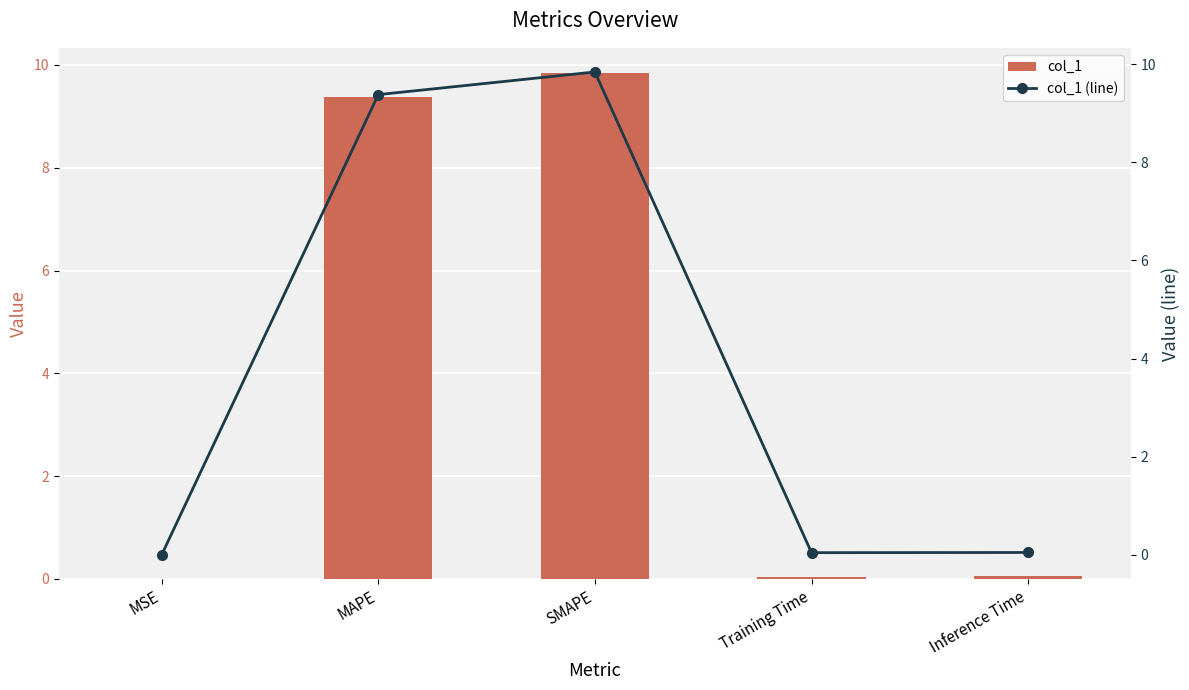

At which label does col_1 reach its minimum?

MSE